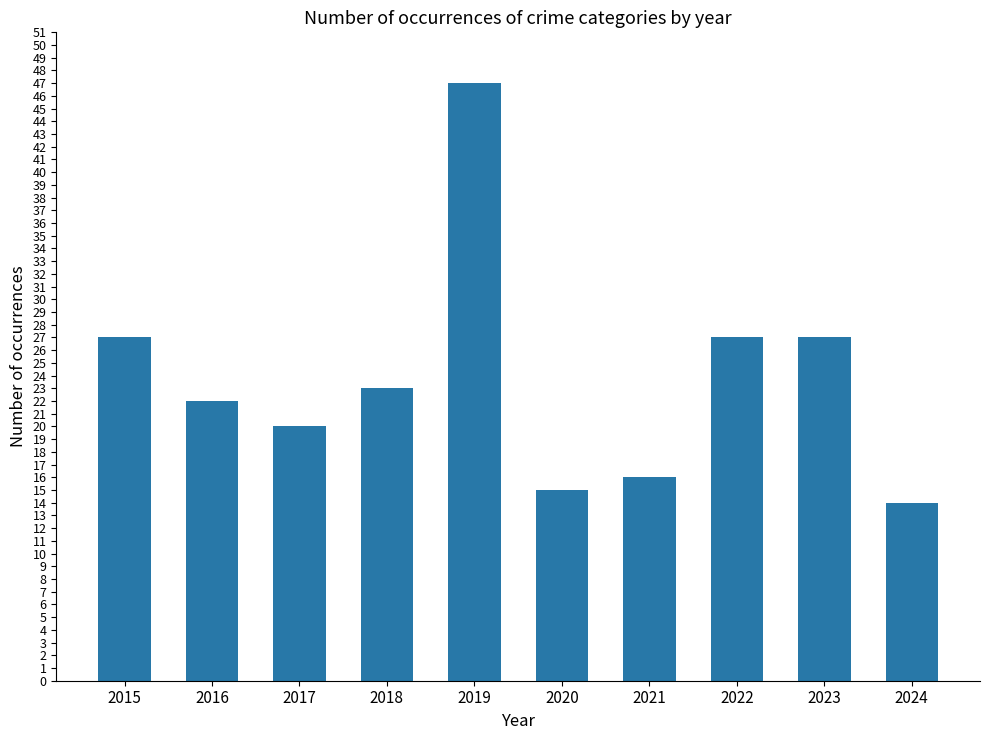

What is the change in value from 2021 to 2023?

+11